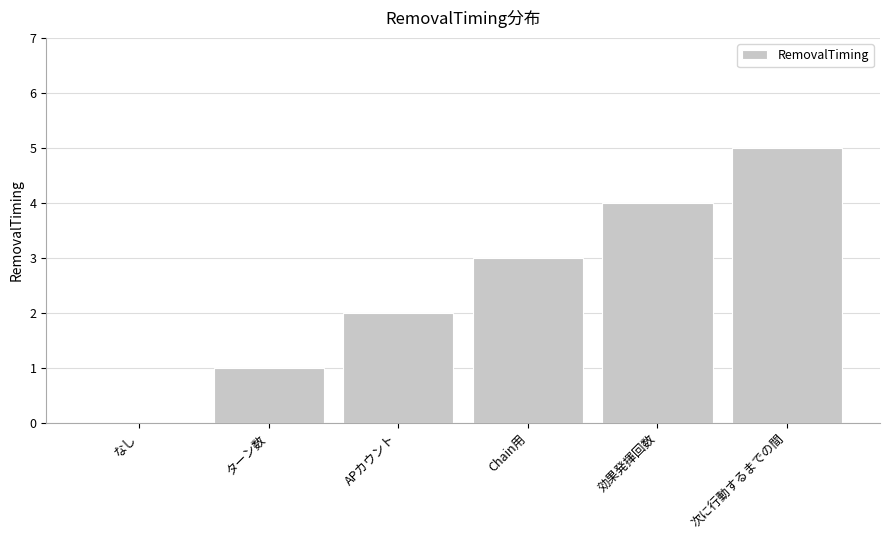

Reading left to right, what are all the values shown in this chart?

0	1	2	3	4	5